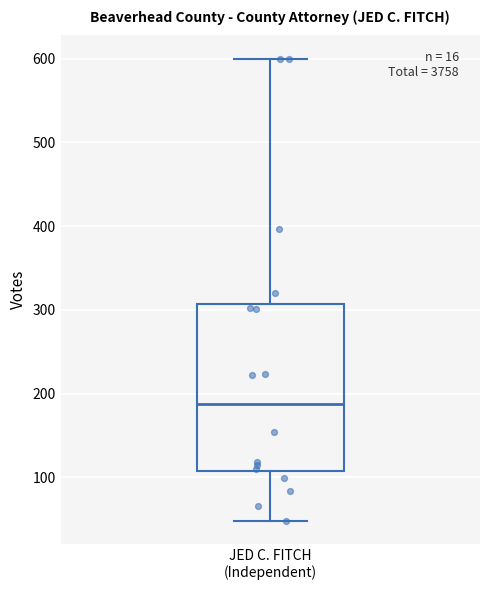

Where does the upper whisker of the box for JED C. FITCH (Independent) end on the y-axis? The values are not printed on the chart, so give them approximately, as read against the axis.

600